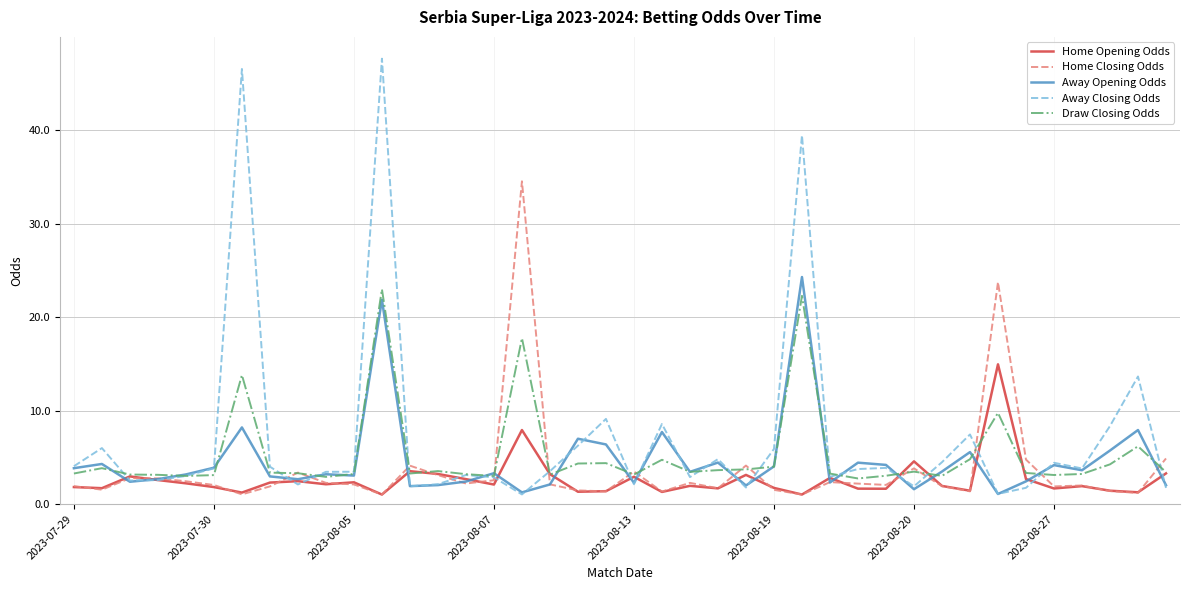

Which series has the widest spread of values?

Away Closing Odds